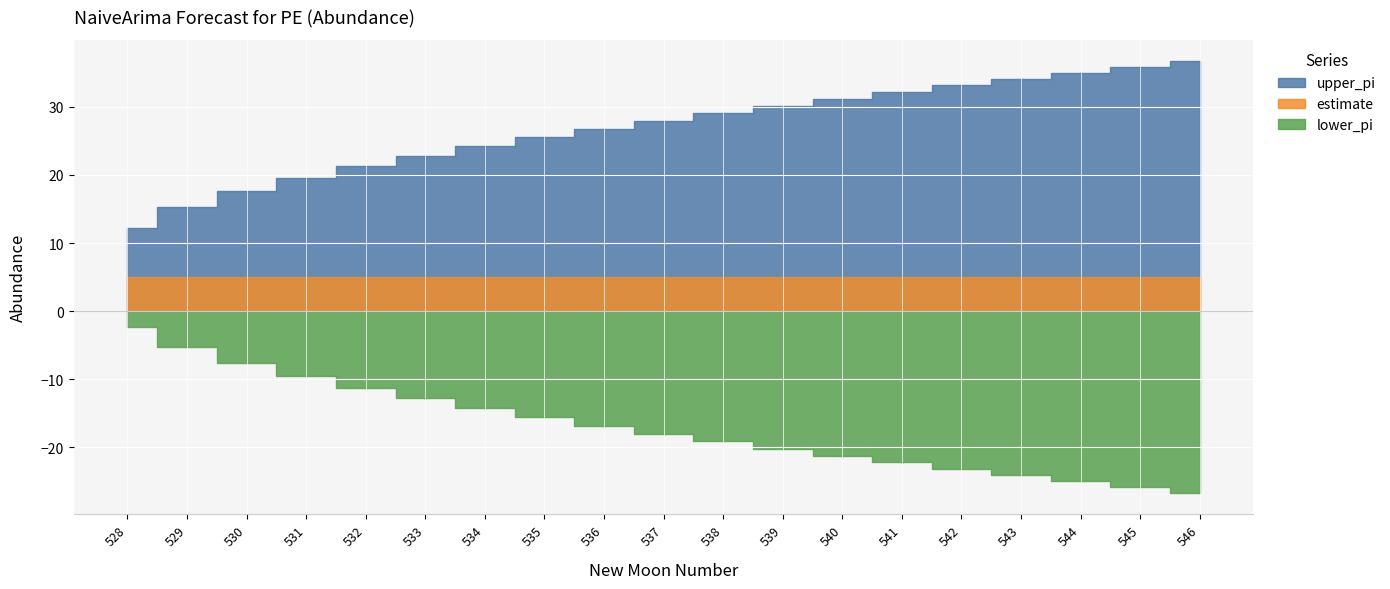

Reading left to right, transcribe all the data shown in this chart.

estimate: 5.0	5.0	5.0	5.0	5.0	5.0	5.0	5.0	5.0	5.0	5.0	5.0	5.0	5.0	5.0	5.0	5.0	5.0	5.0
upper_pi: 12.3	15.3	17.6	19.5	21.2	22.8	24.2	25.5	26.8	28.0	29.1	30.2	31.2	32.2	33.1	34.1	34.9	35.8	36.7
lower_pi: -2.3	-5.3	-7.6	-9.5	-11.2	-12.8	-14.2	-15.5	-16.8	-18.0	-19.1	-20.2	-21.2	-22.2	-23.1	-24.1	-24.9	-25.8	-26.7